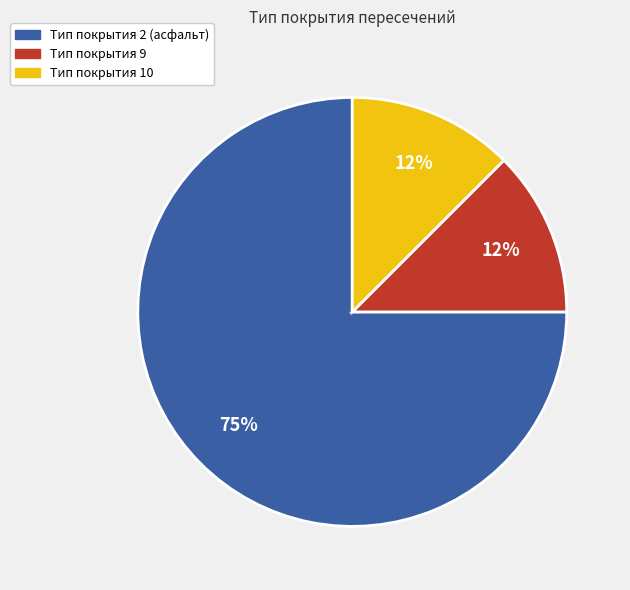

Is there a majority slice in this chart?

Yes